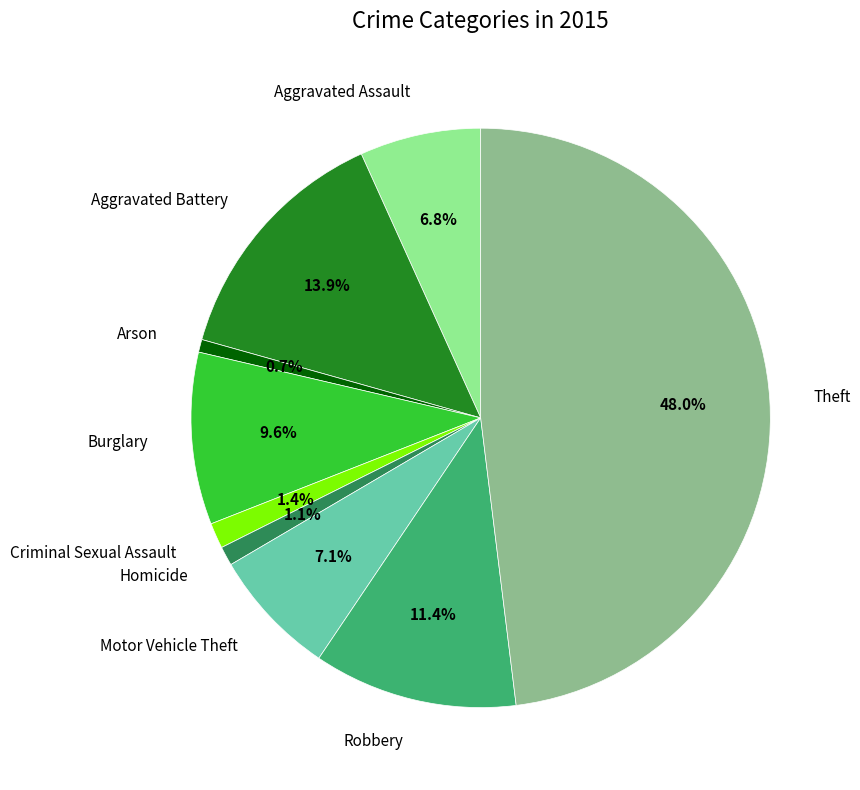

To the nearest percent, what is the combined percentage of Burglary and Theft?

58%